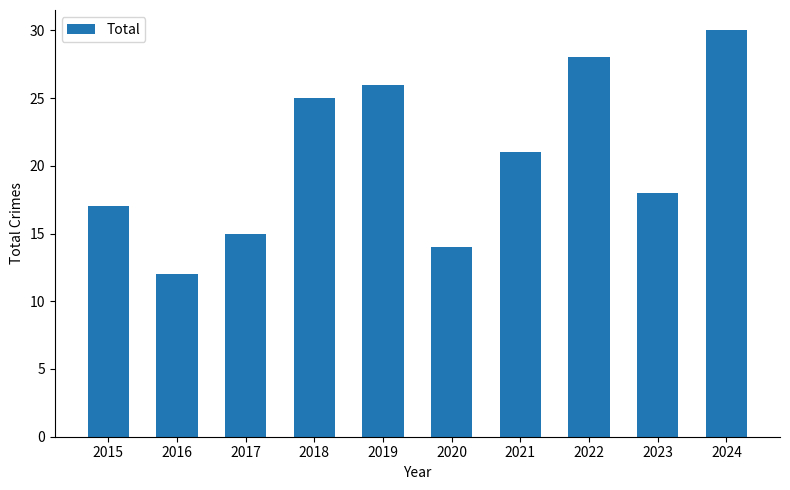

Approximately how many times larger is the value at 2024 compared to 2015?

1.8